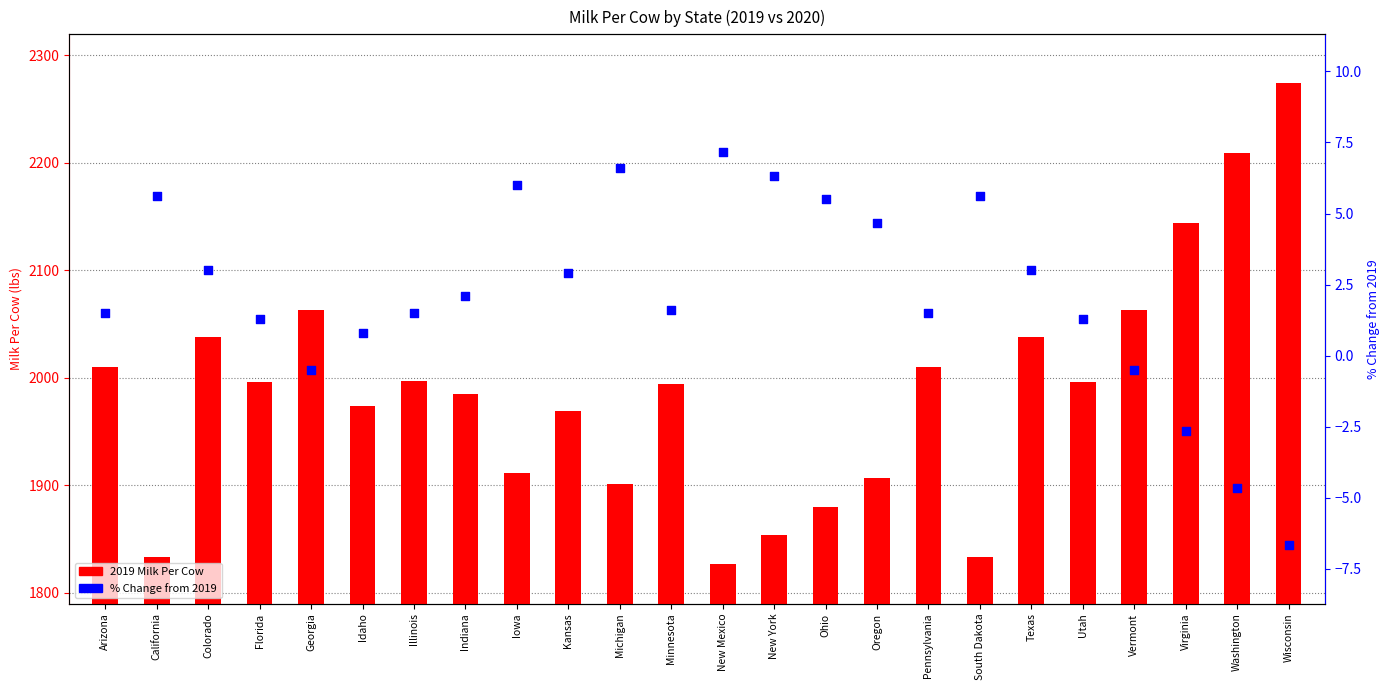

Is the value of % Change from 2019 at Ohio greater than the value of 2019 Milk Per Cow at Minnesota?

No